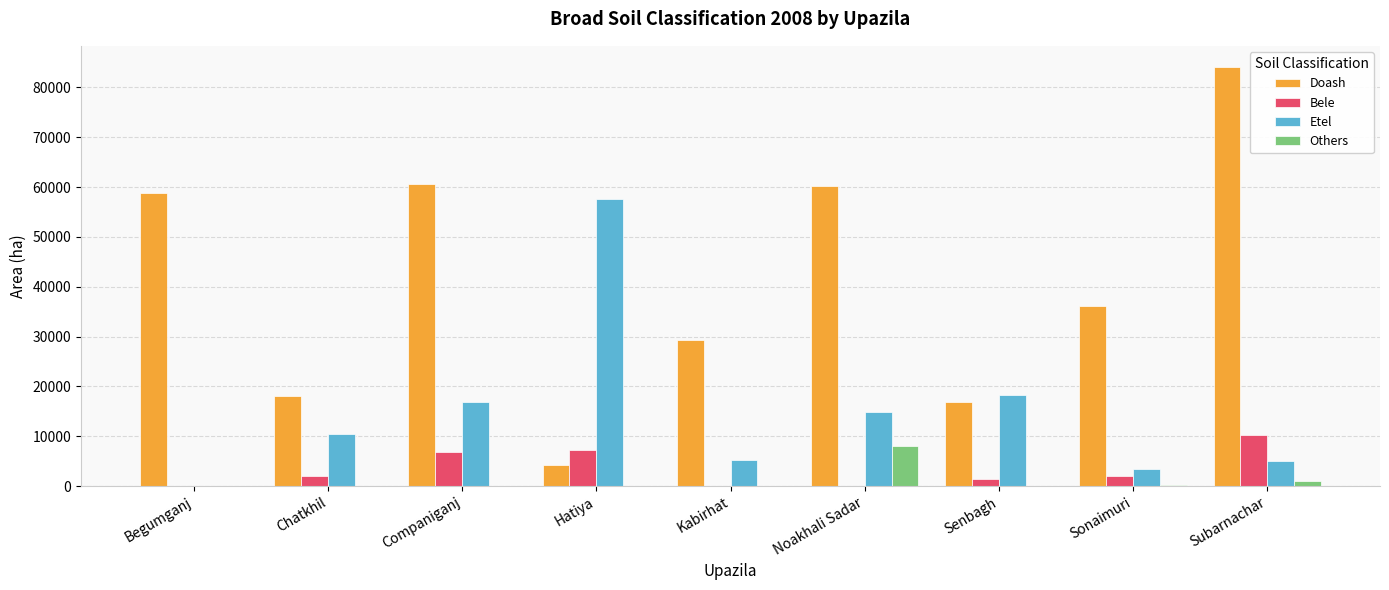

What is the sum of all Doash values?

368117